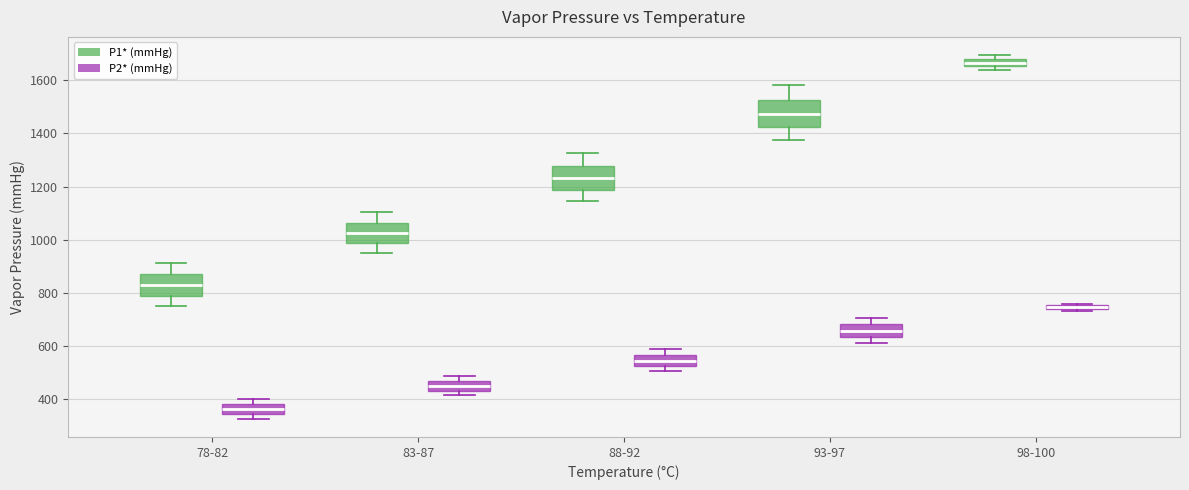

Which box's median line is the lowest?

78-82 (P2* (mmHg))